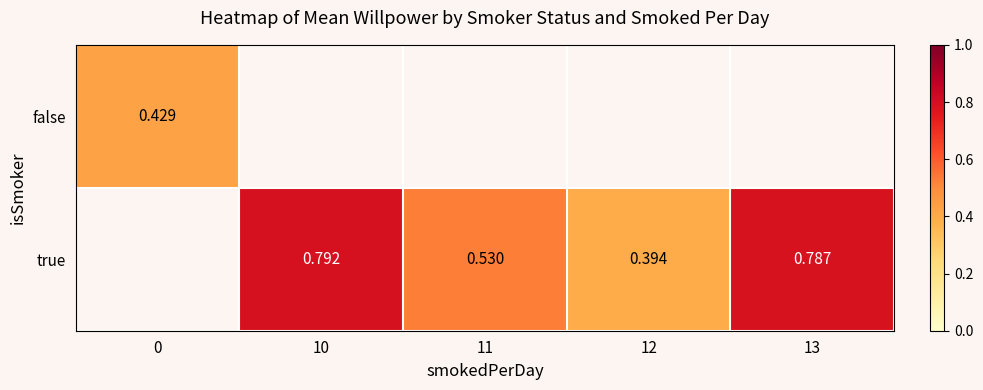

Is it true that true equals 0.8 at 13?

True